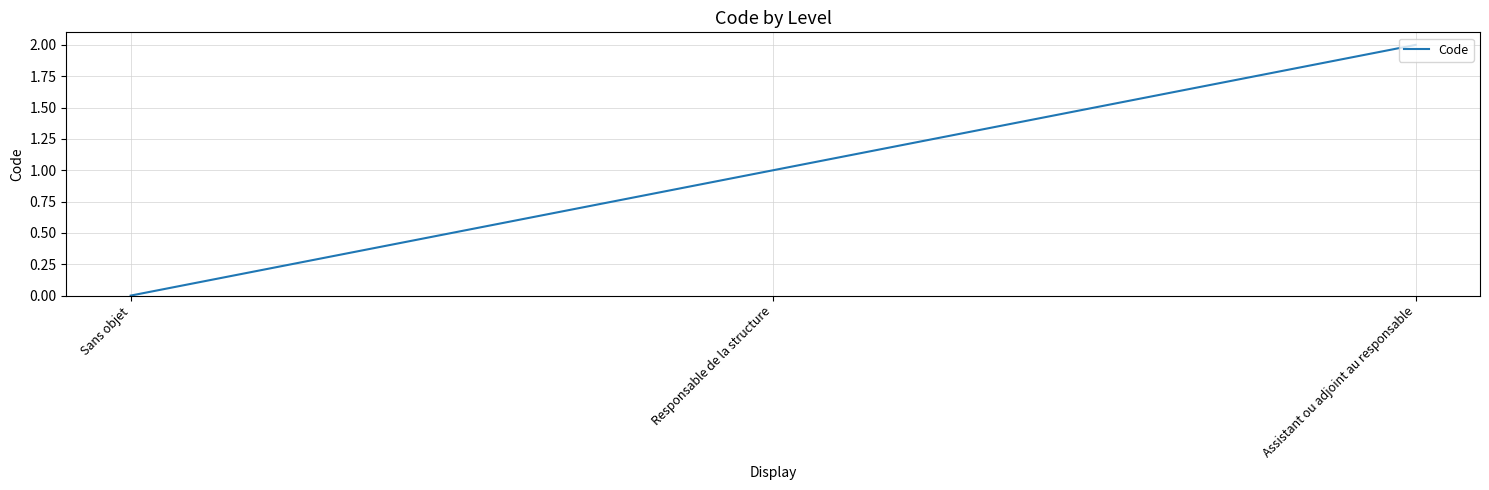

How many series are shown in this chart?

1